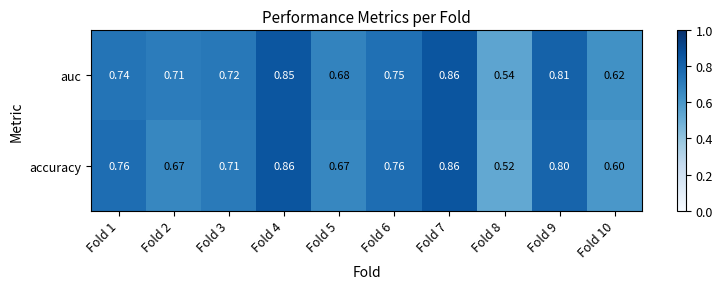

Which series has the widest spread of values?

accuracy